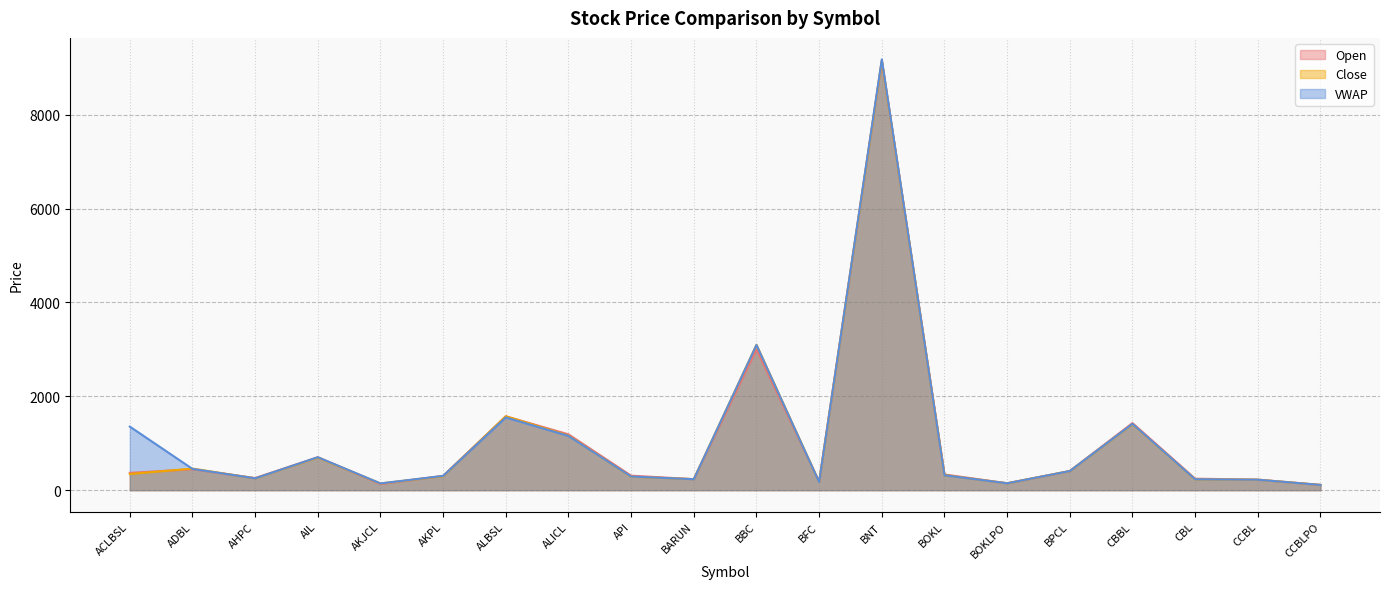

Rank the series at BFC from highest to lowest value.

Open, Close, VWAP